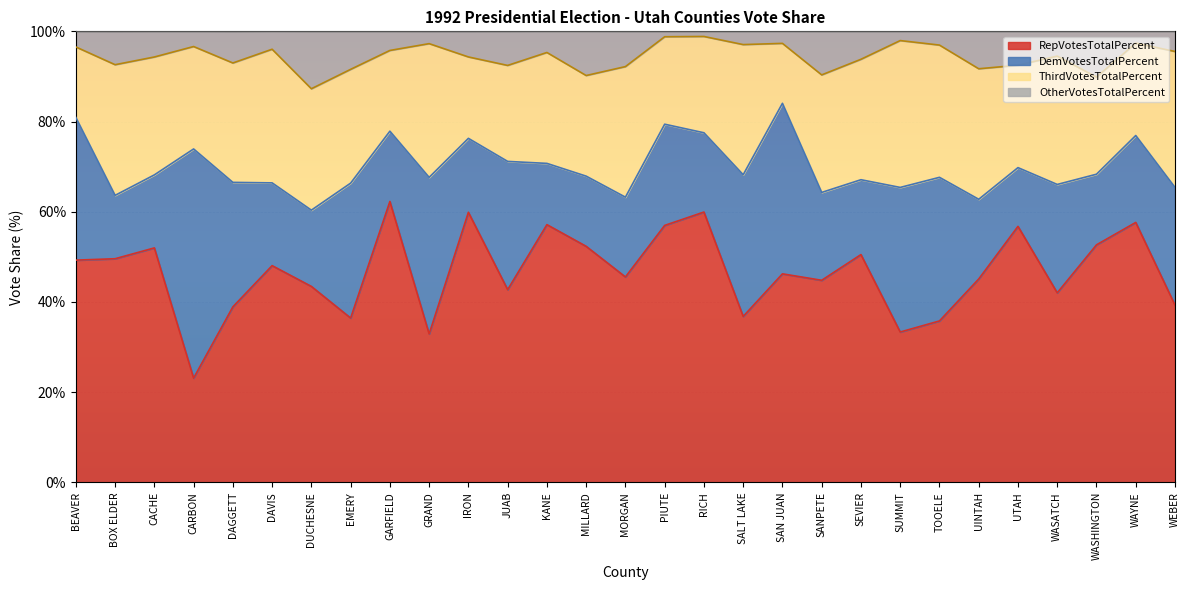

How many data points in OtherVotesTotalPercent are less than 94?

12